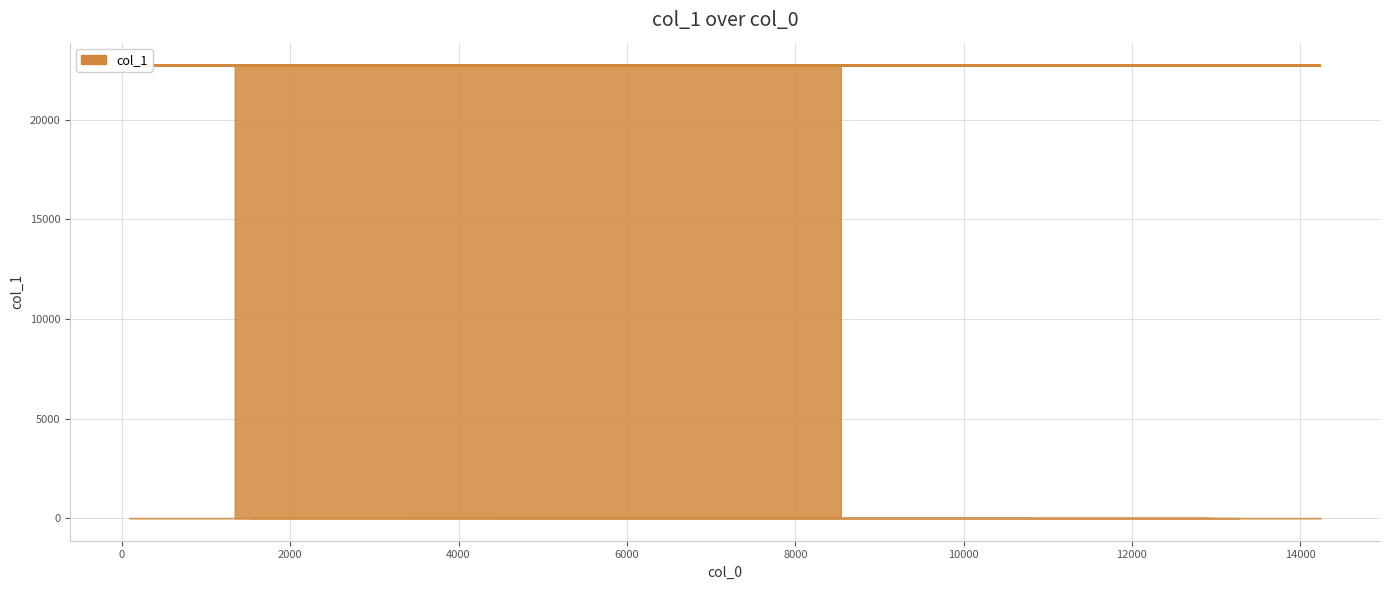

What is the value of the 8th point from the left?

22728